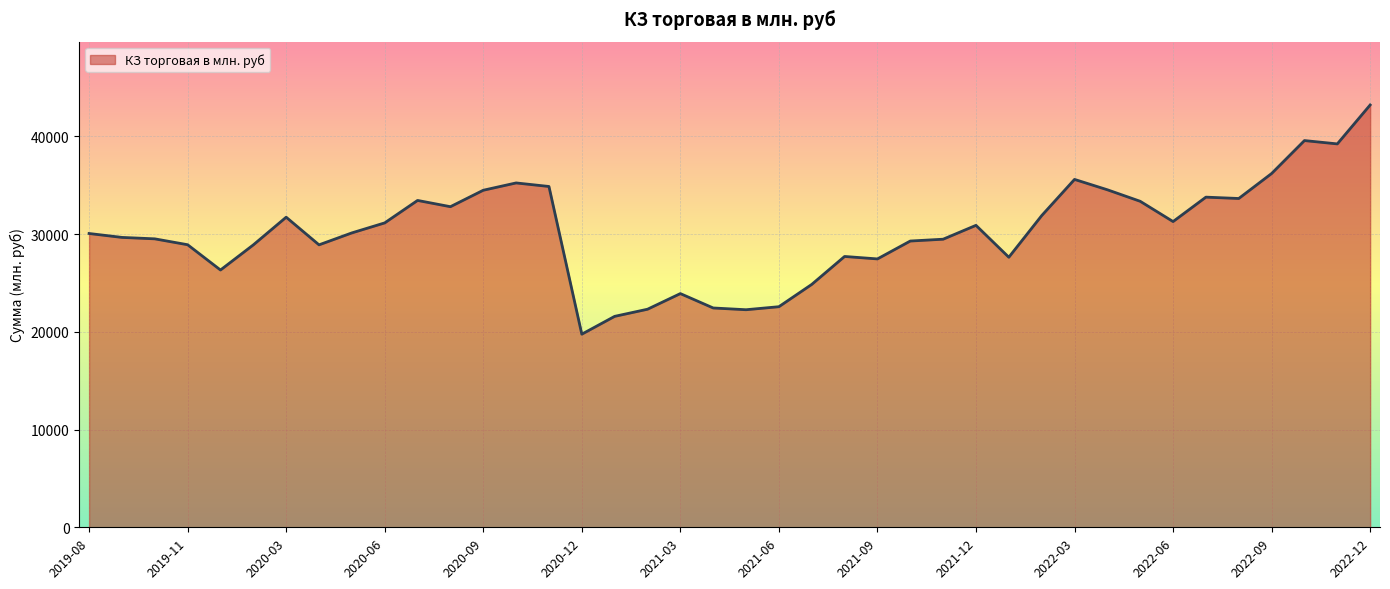

What is the difference between the maximum and minimum values?

23449.5